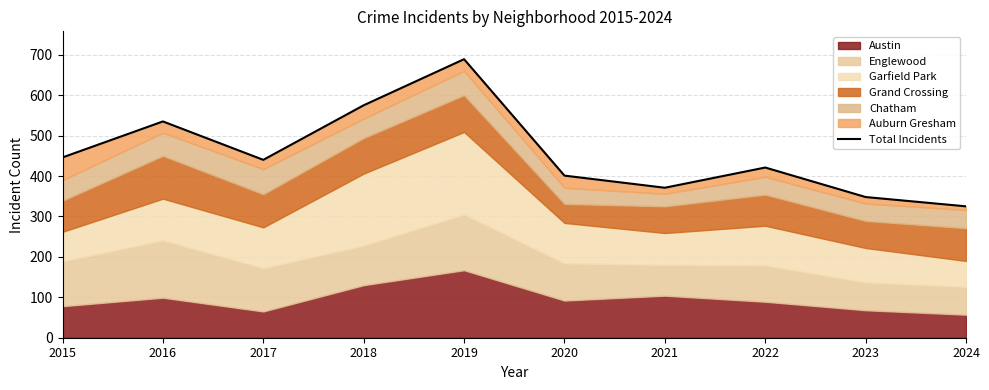

What is the value of the 4th point from the left?

575